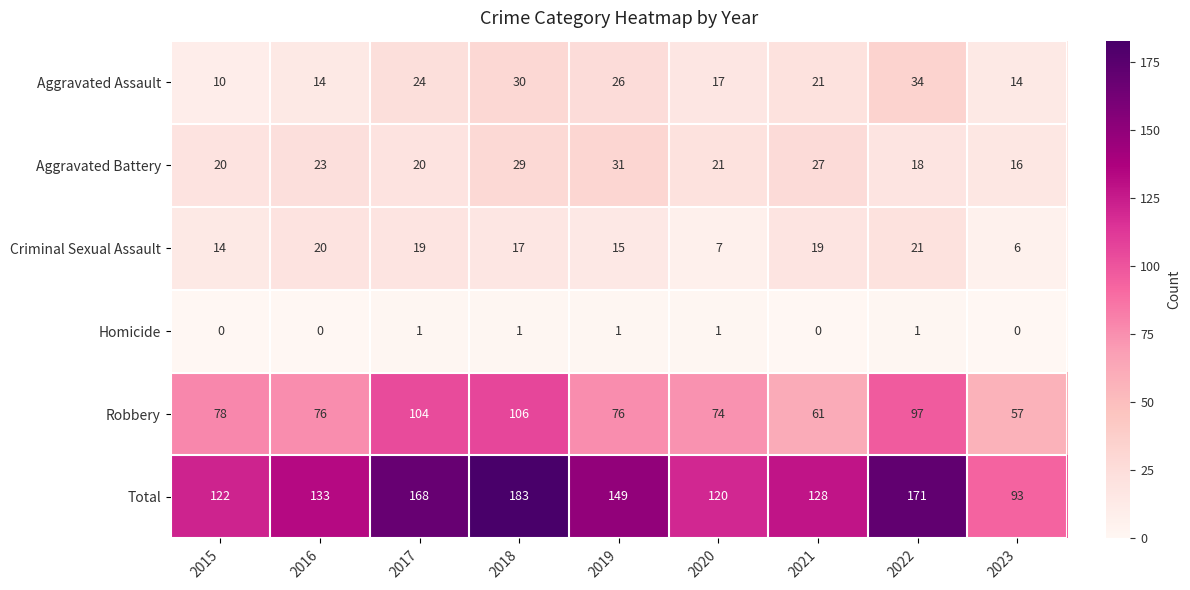

Rank the series by their maximum value, from highest to lowest.

Total, Robbery, Aggravated Assault, Aggravated Battery, Criminal Sexual Assault, Homicide